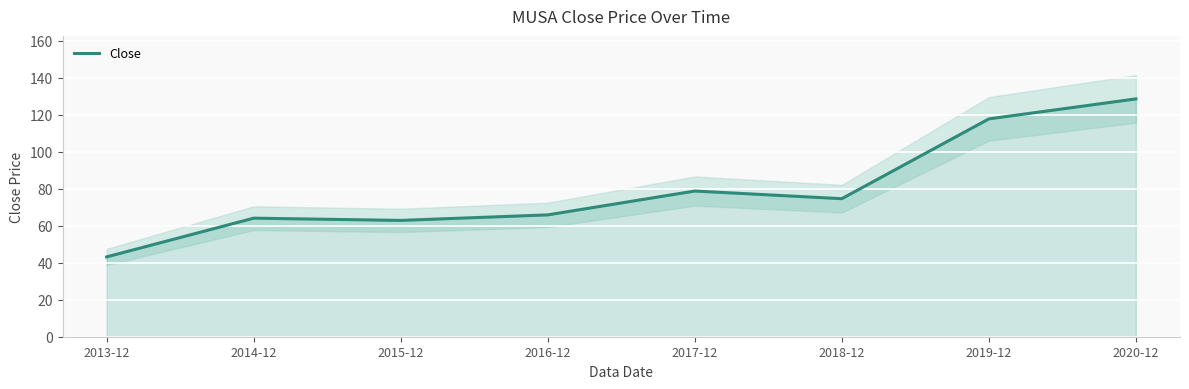

What position from the right is 2018-12?

3